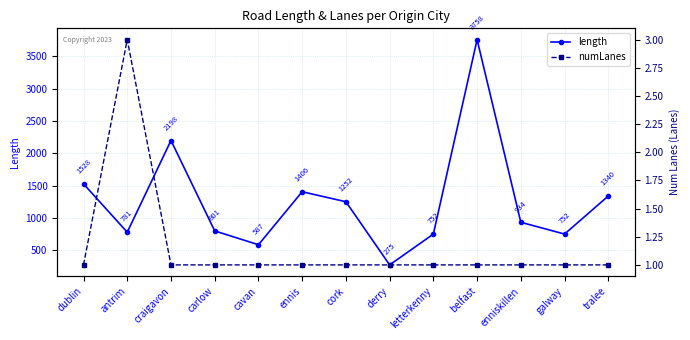

At which category is the sum across all series the highest?

belfast